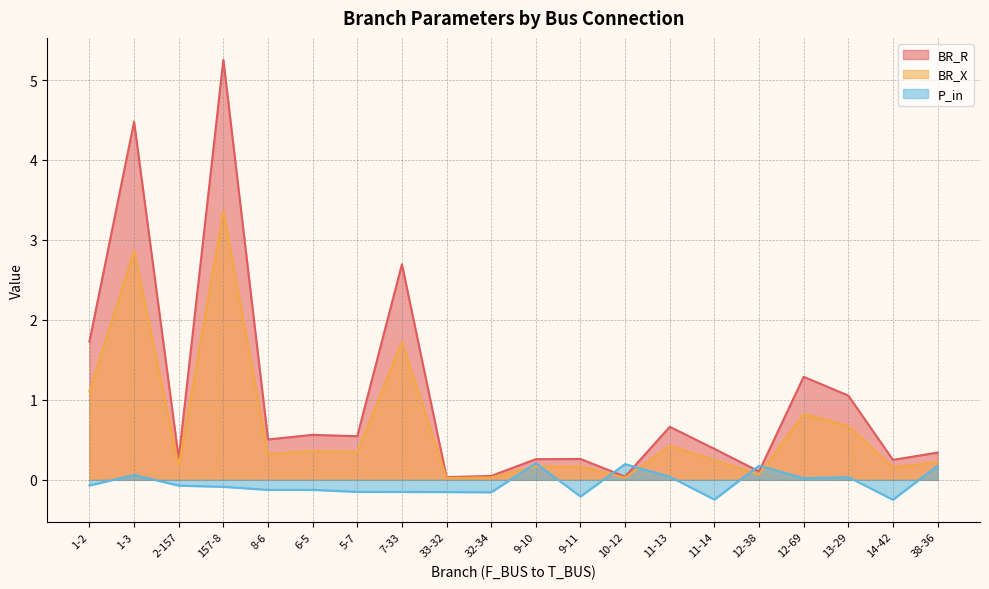

Read the BR_R value at 8-6.

0.5